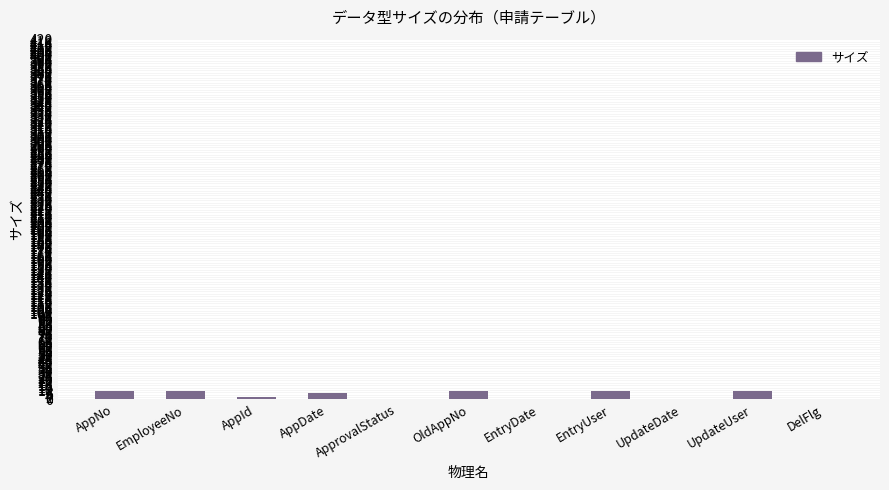

Does the chart contain stacked bars?

No